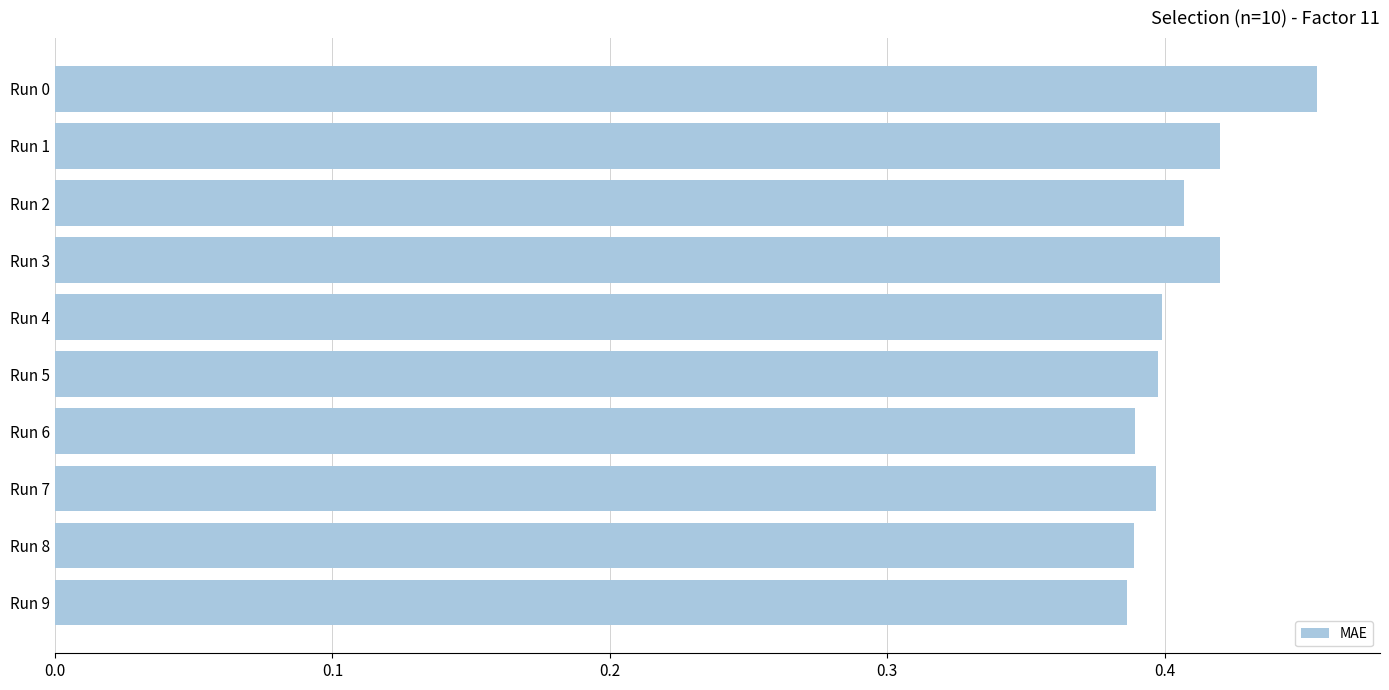

Which category has the highest value across all series?

Run 0